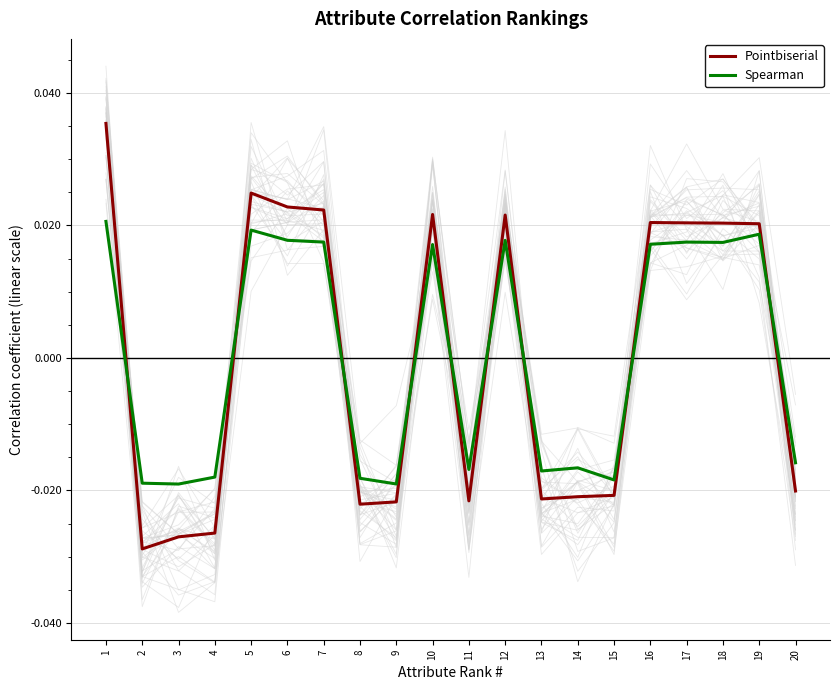

Count the Spearman values in the range 0 to 1.

10